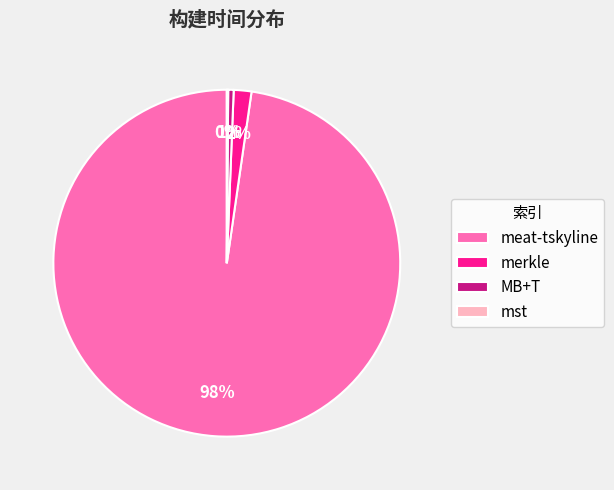

Is meat-tskyline the majority of the pie?

Yes